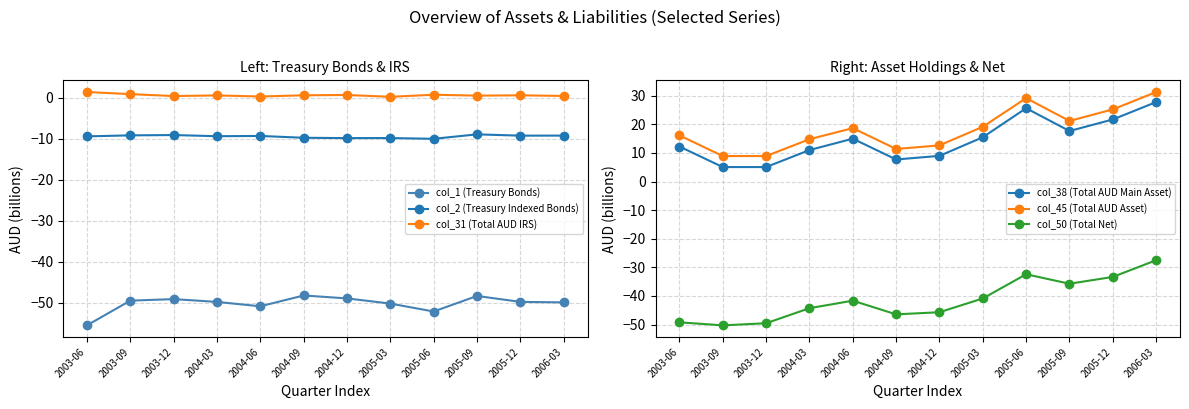

At which category is the sum across all series the highest?

2006-03